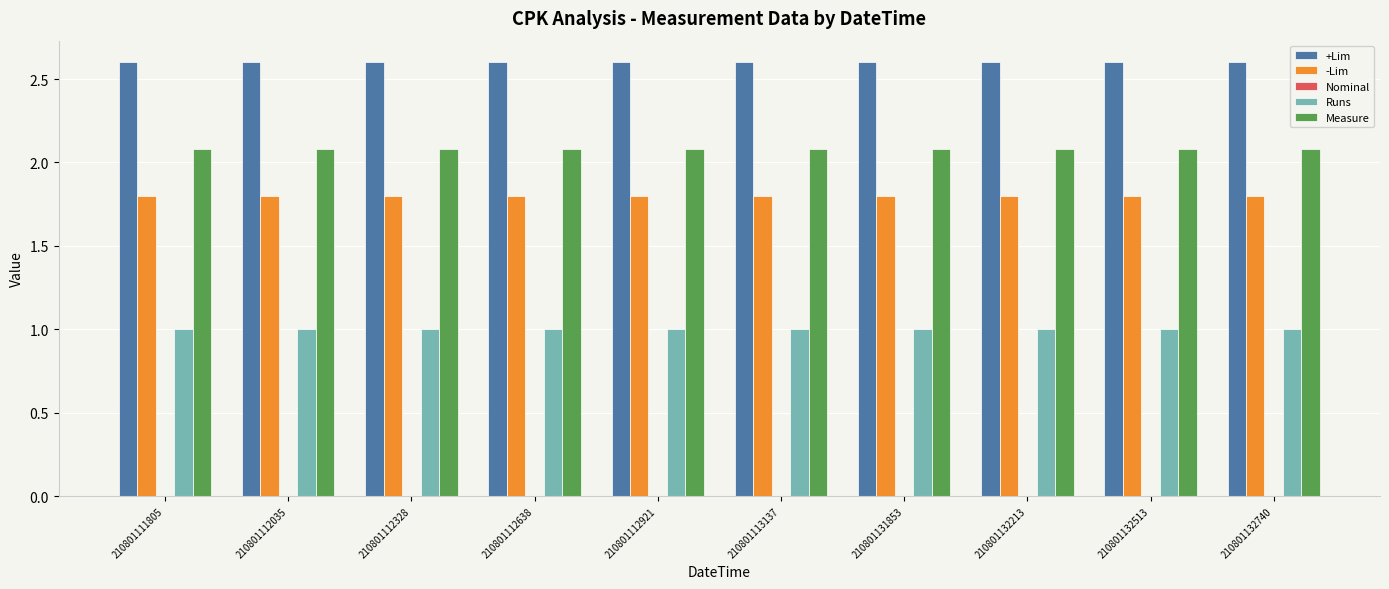

The Runs series shows 1.0 at 210801111805. True or false?

True